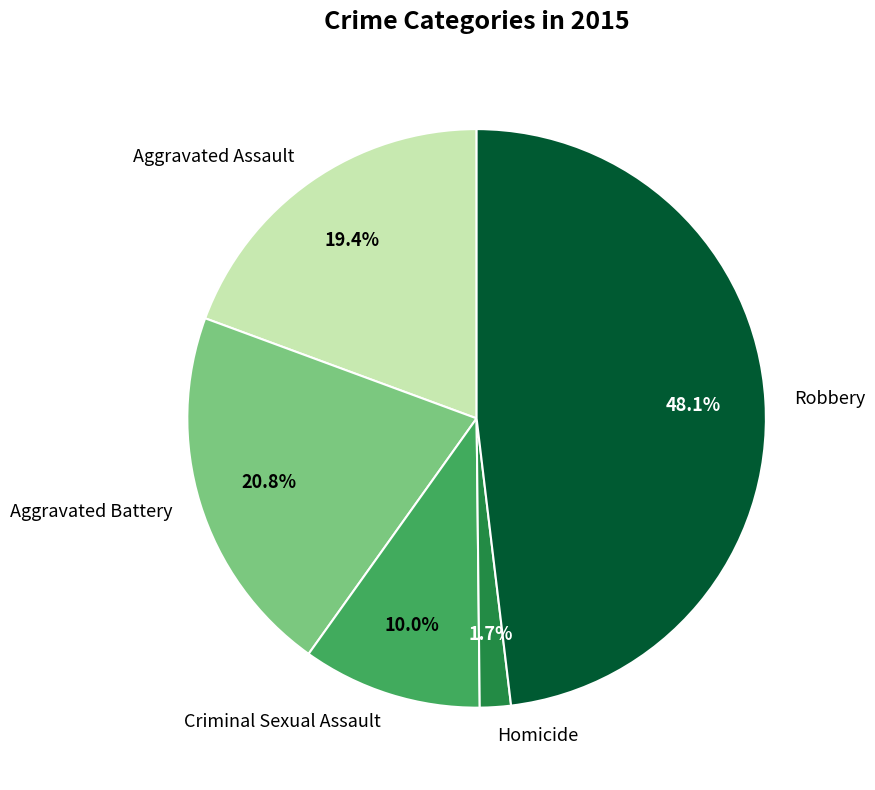

Is it true that Robbery is 48% of the pie?

True